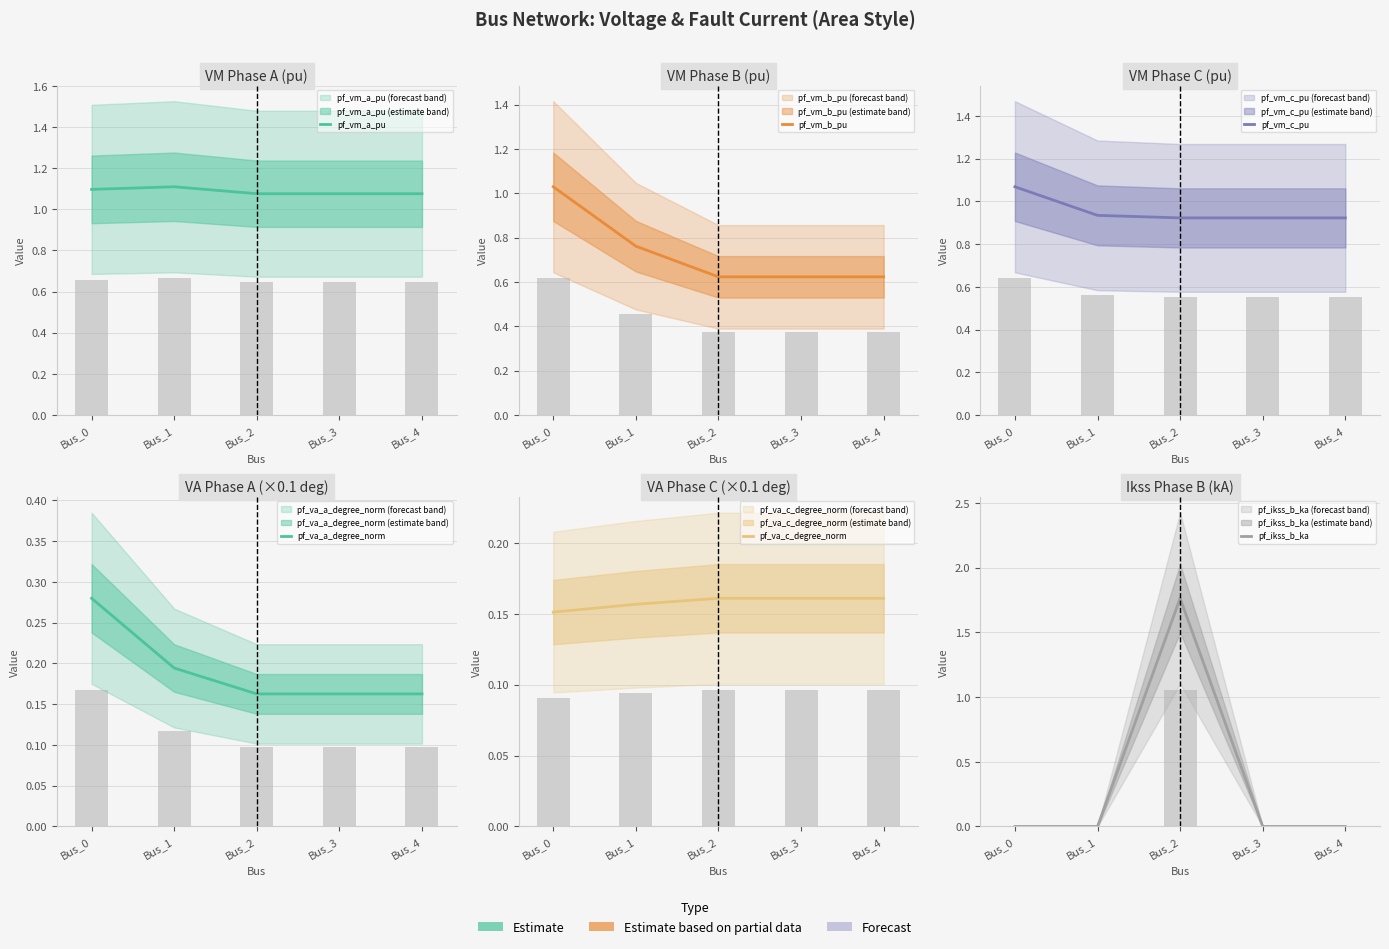

What is the value of the pf_vm_a_pu bar at the 2nd from the left?

1.1